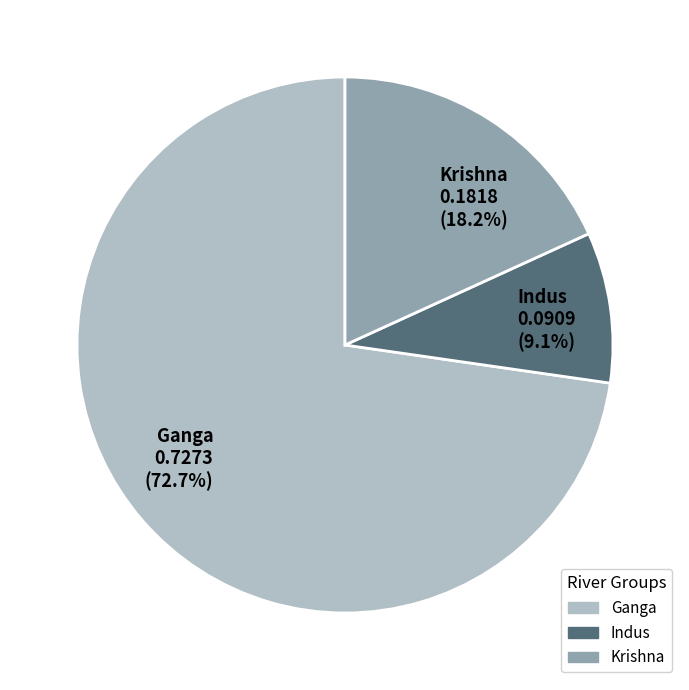

Is there any slice that represents more than half of the pie?

Yes